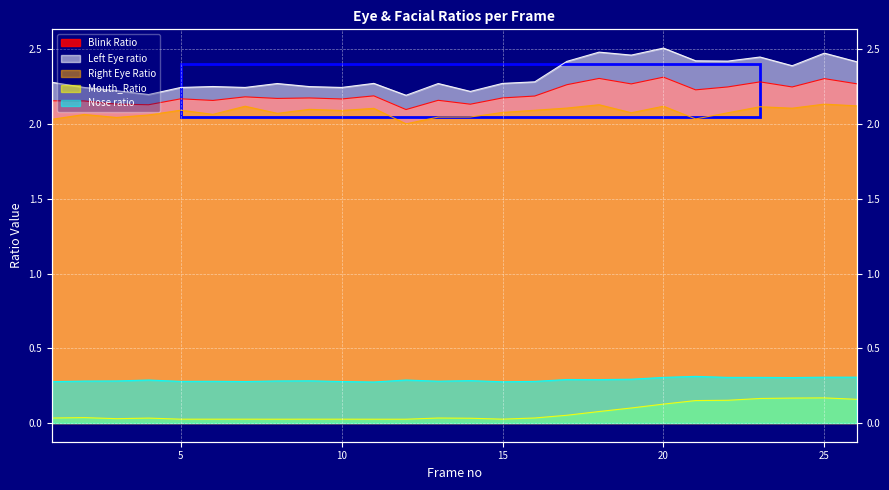

Which category has the lowest value in the Nose ratio series?

11